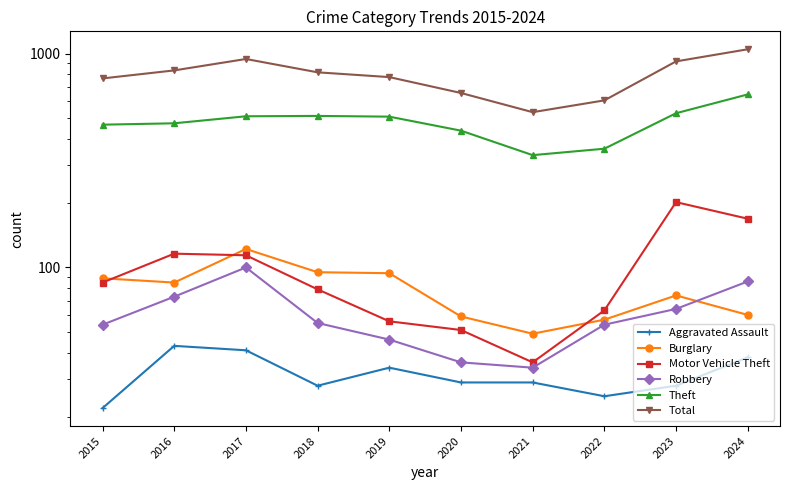

True or false: Robbery has a value of 74 at 2019.

False